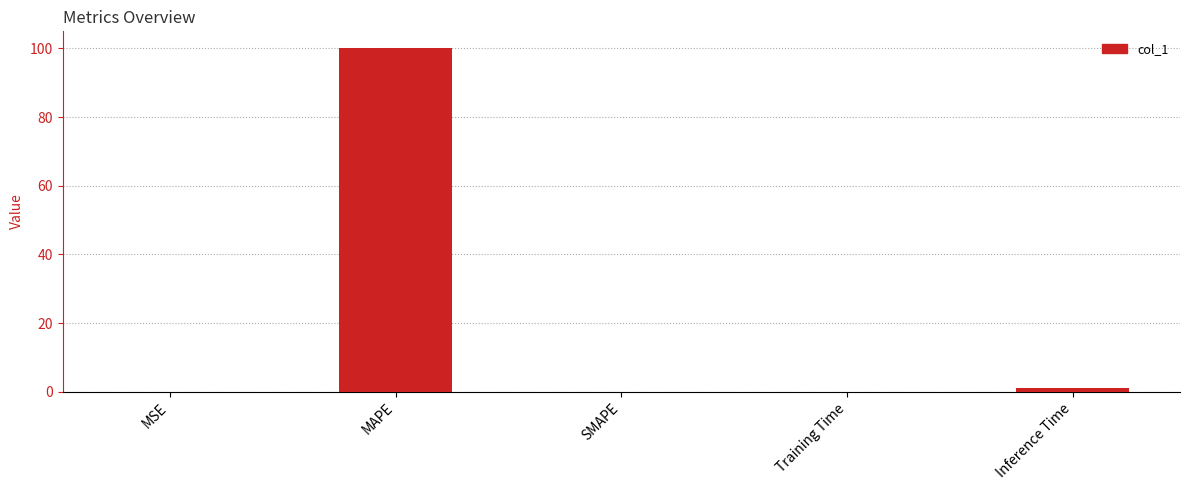

At which label is the value closest to 50?

Inference Time